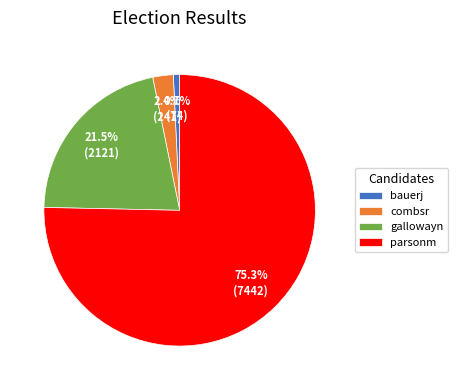

Does parsonm represent more than half of the total?

Yes